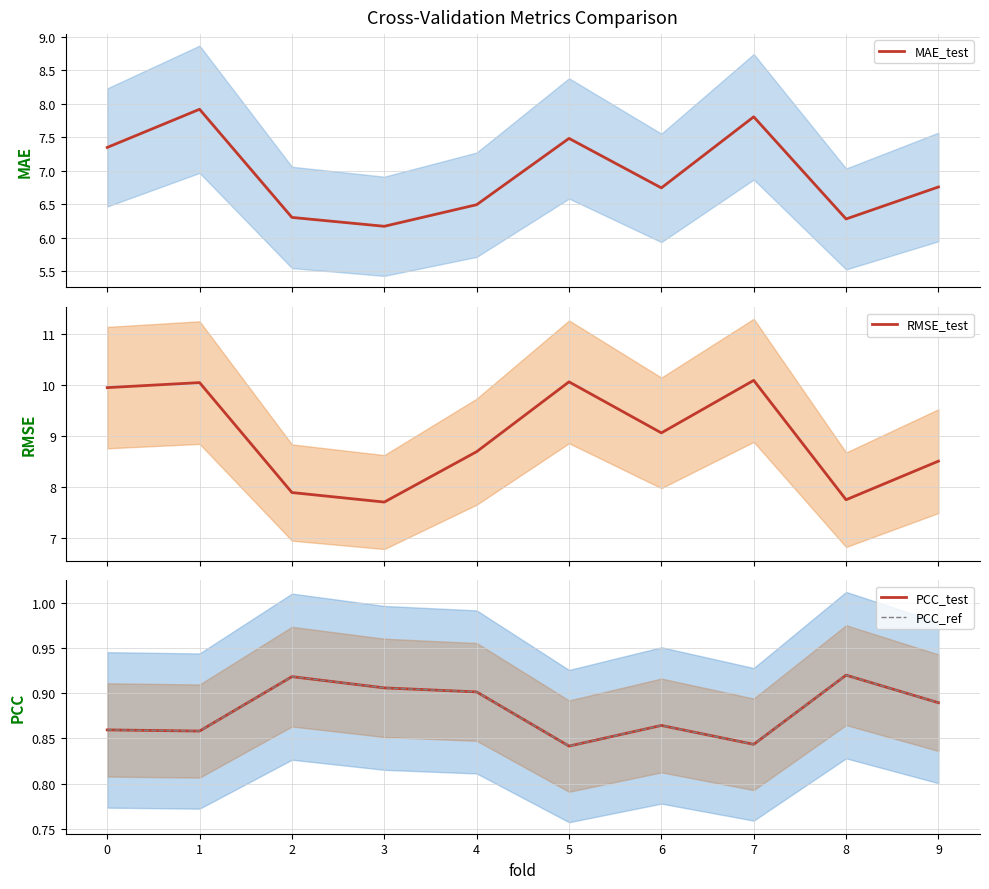

What is the lowest value of the PCC_test series?

0.8